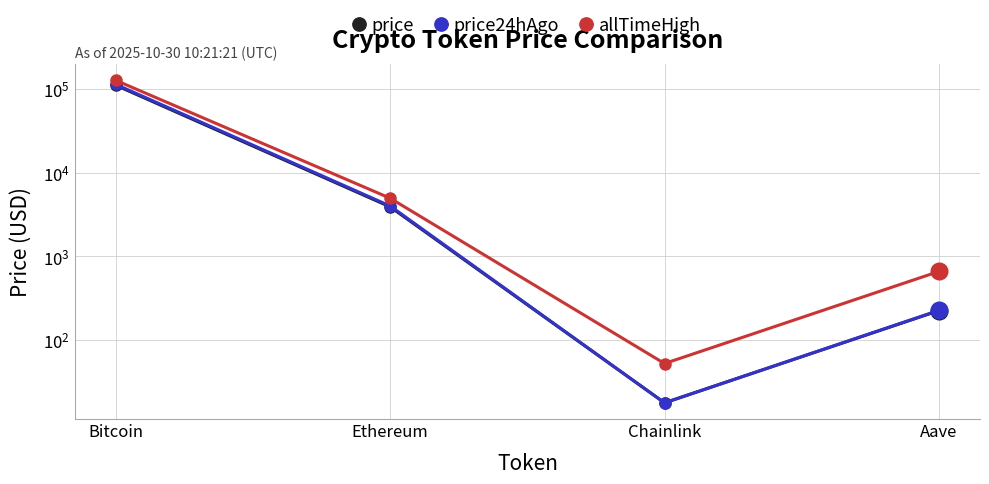

Which series changed the most between Ethereum and Aave?

allTimeHigh